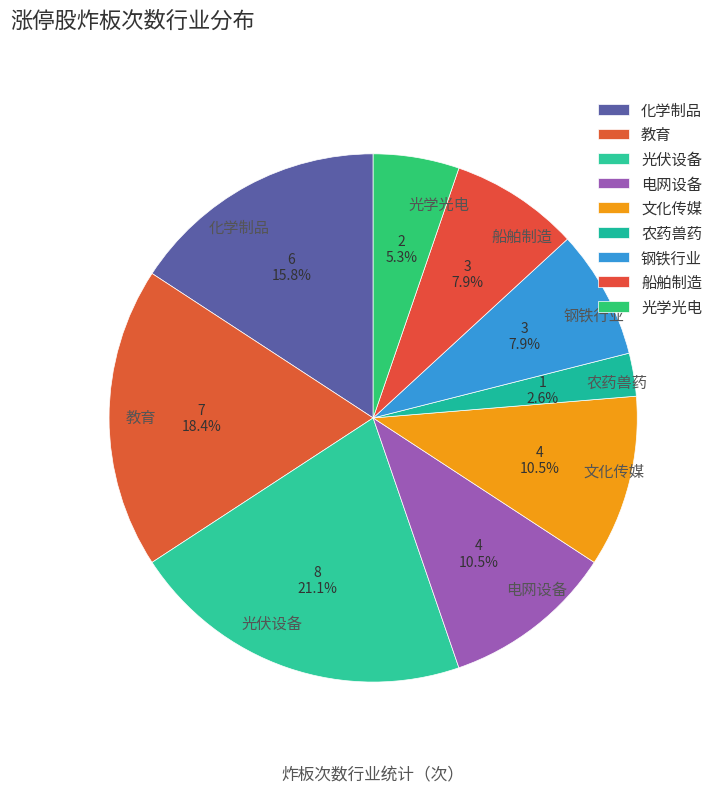

Which has a higher value, 农药兽药 or 钢铁行业?

钢铁行业